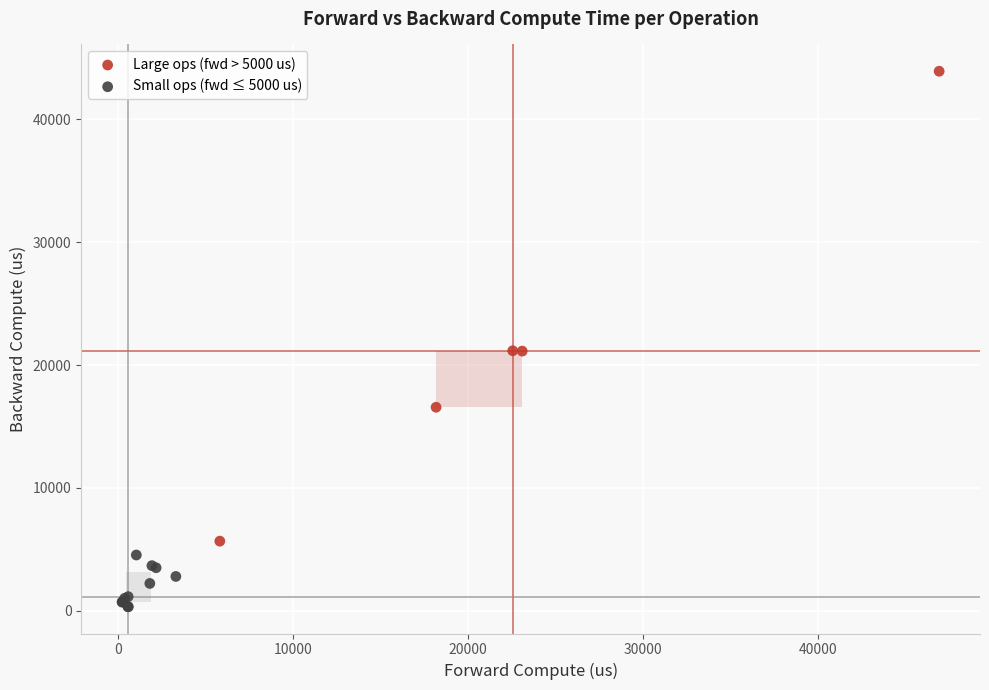

Which series reaches the minimum Y coordinate?

Small ops (fwd ≤ 5000 us)